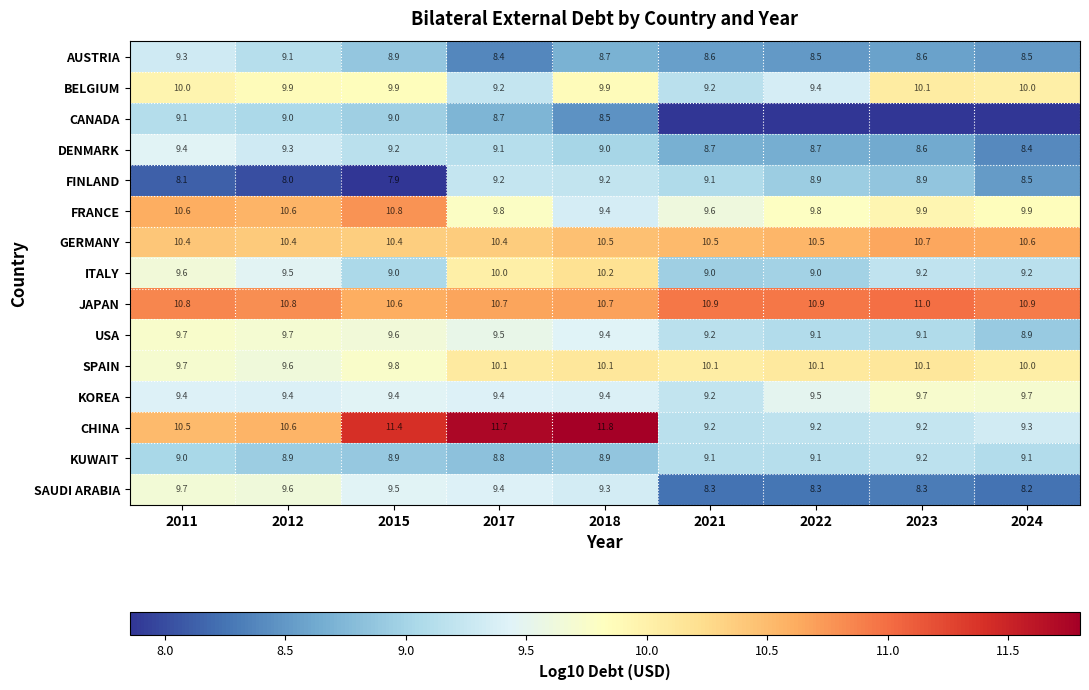

Between 2015 and 2011, which is larger?

2011